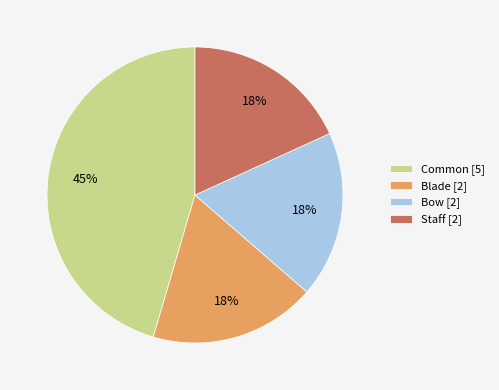

Is it true that Blade is 25% of the pie?

False